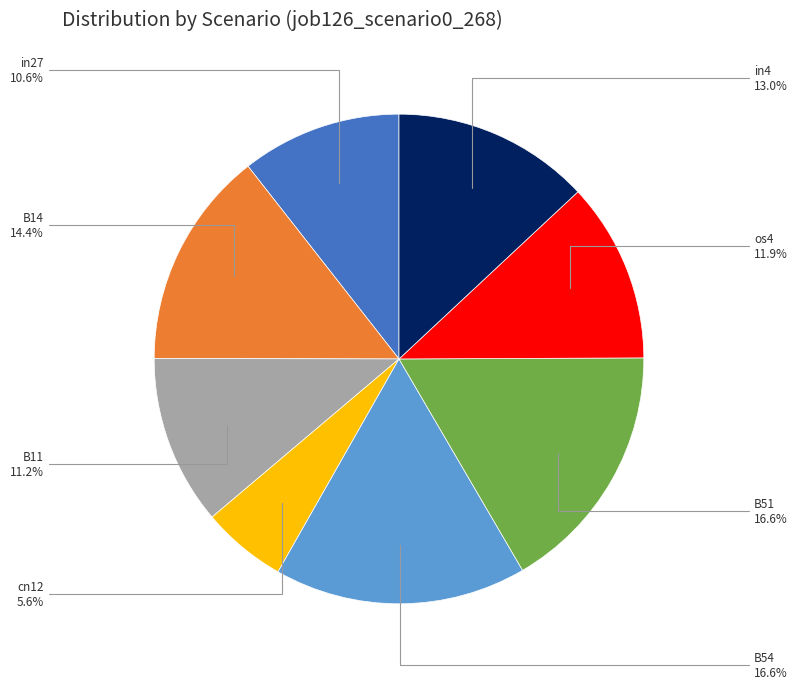

What is the smallest slice in the pie chart?

cn12